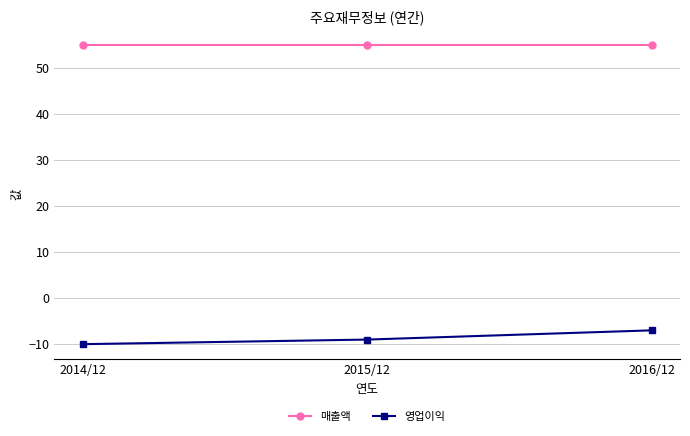

How many lines are shown in the chart?

2